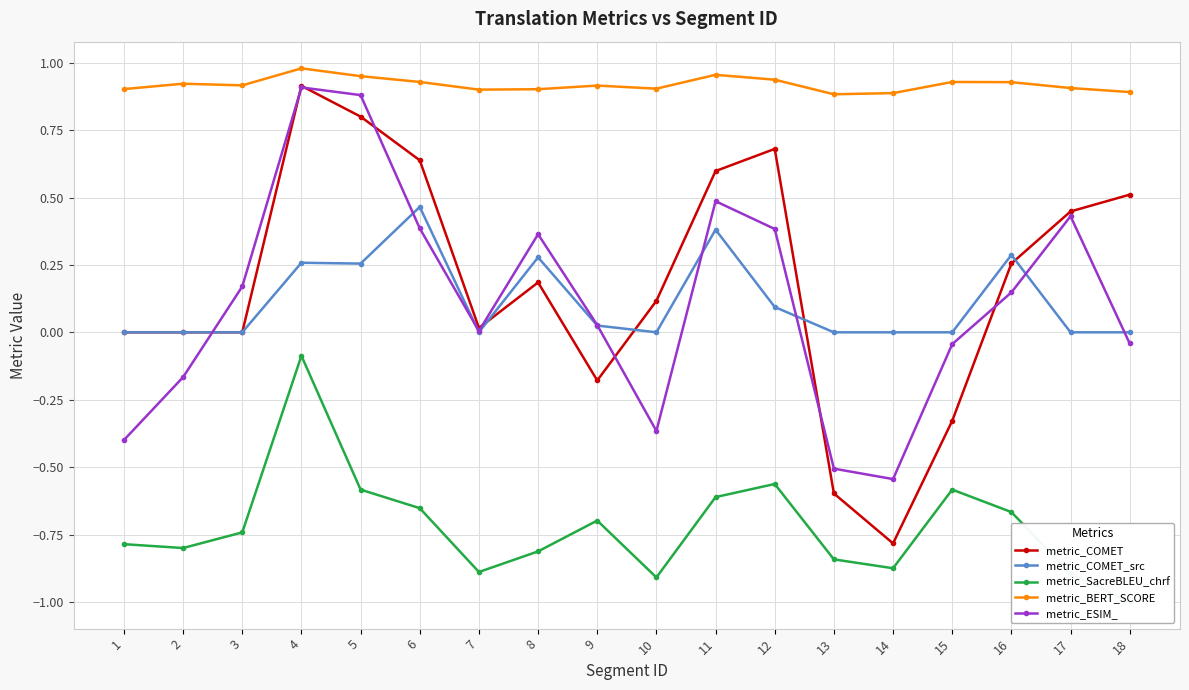

Which series has the largest total across all categories?

metric_BERT_SCORE